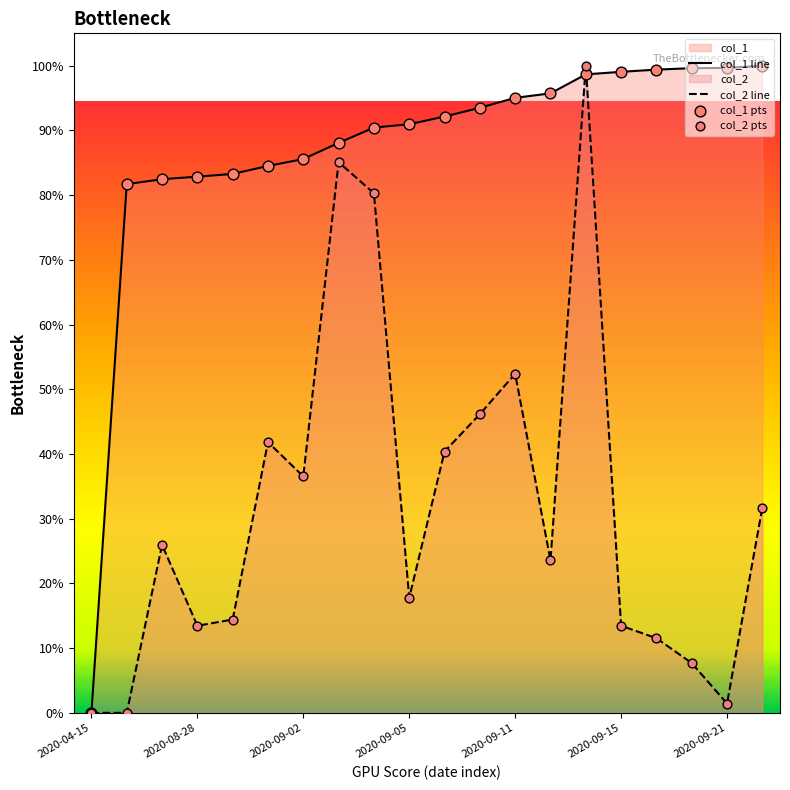

At which category is the sum across all series the highest?

14